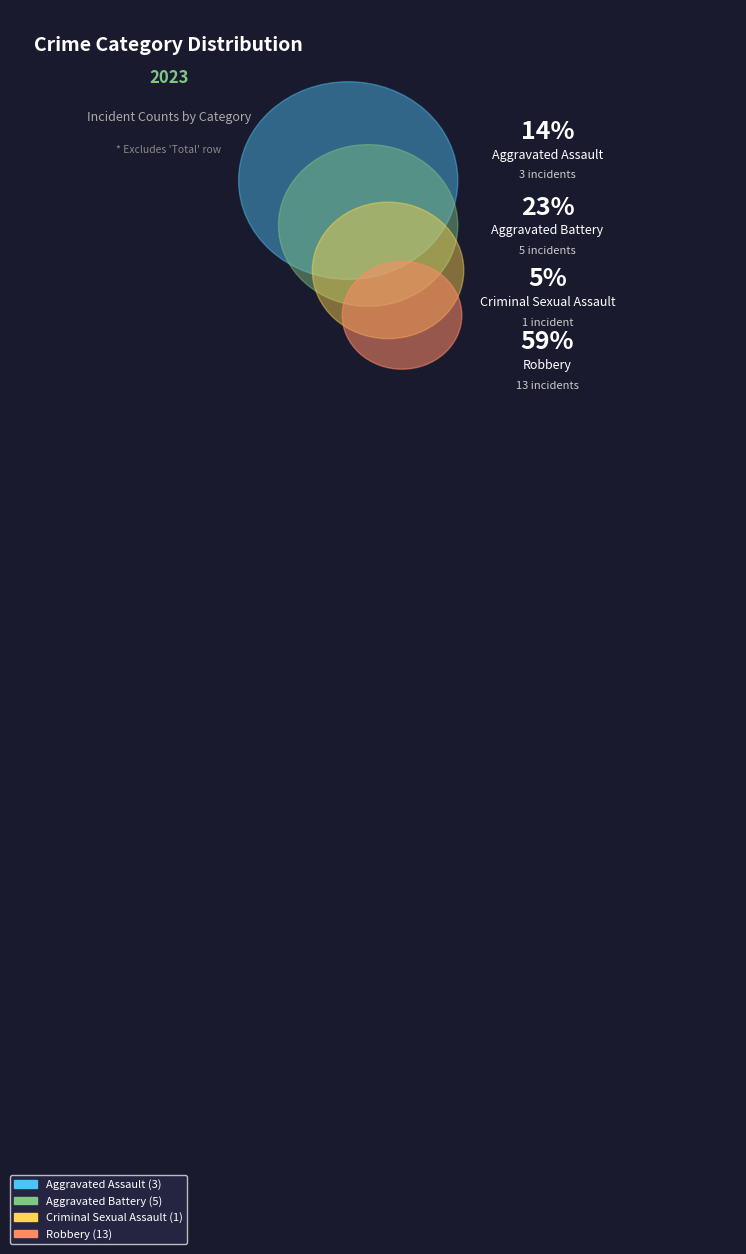

Rank the categories by value from lowest to highest.

Criminal Sexual Assault, Aggravated Assault, Aggravated Battery, Robbery